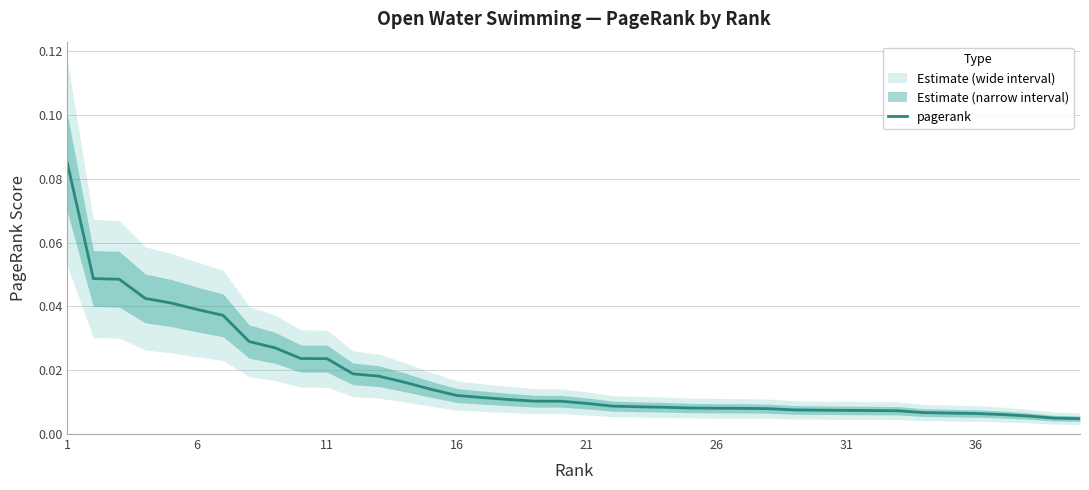

Does the chart display data point markers on the line(s)?

No